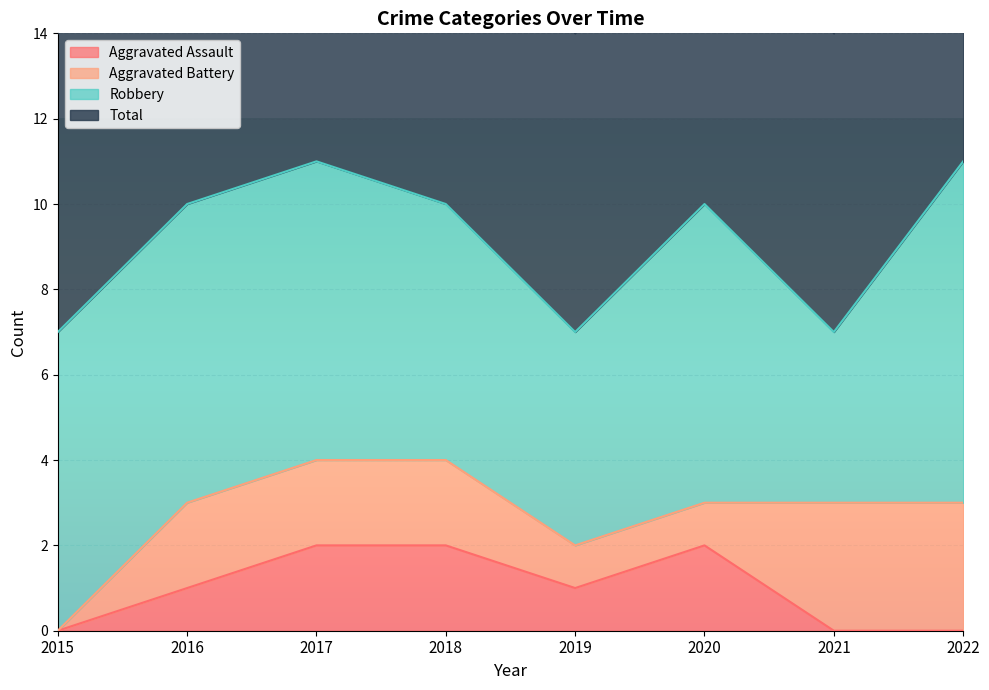

Is the value of Aggravated Assault at 2020 greater than the value of Total at 2017?

No